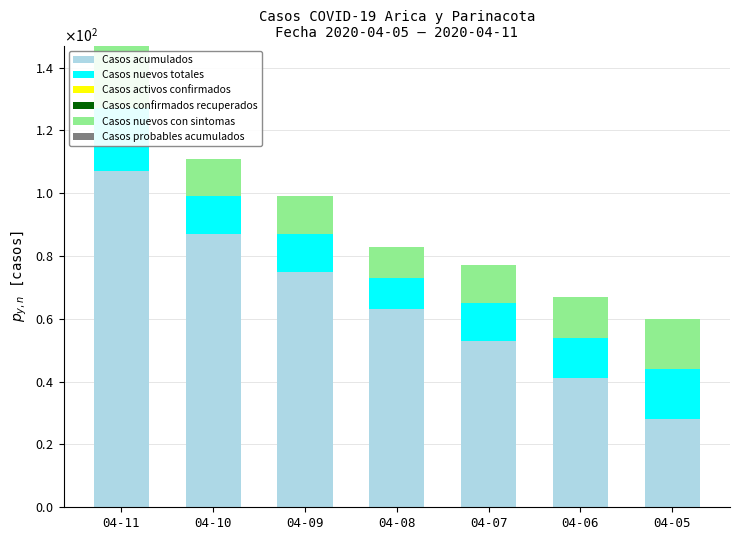

Read the Casos acumulados value at 04-07.

53